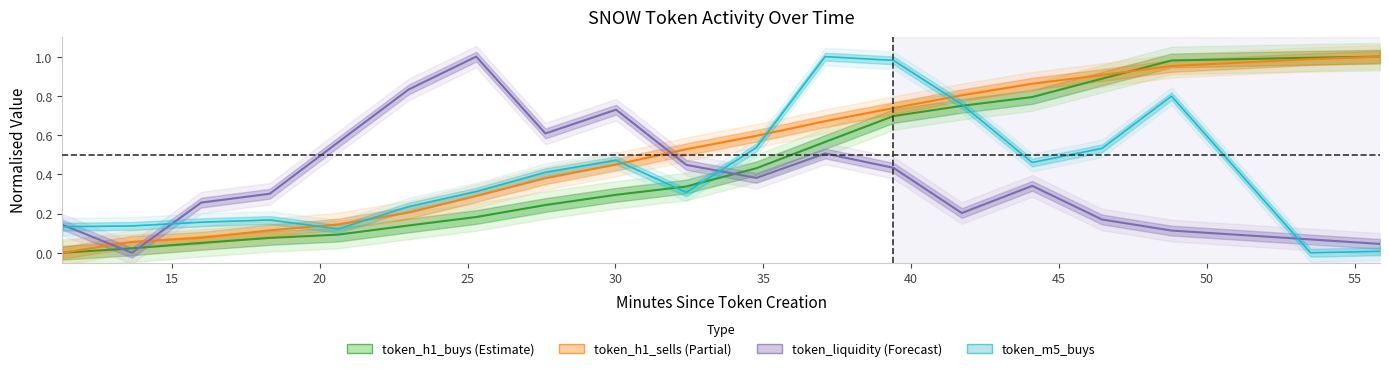

What is the sum of the token_h1_sells values at 37.09 and 13.65?

0.7